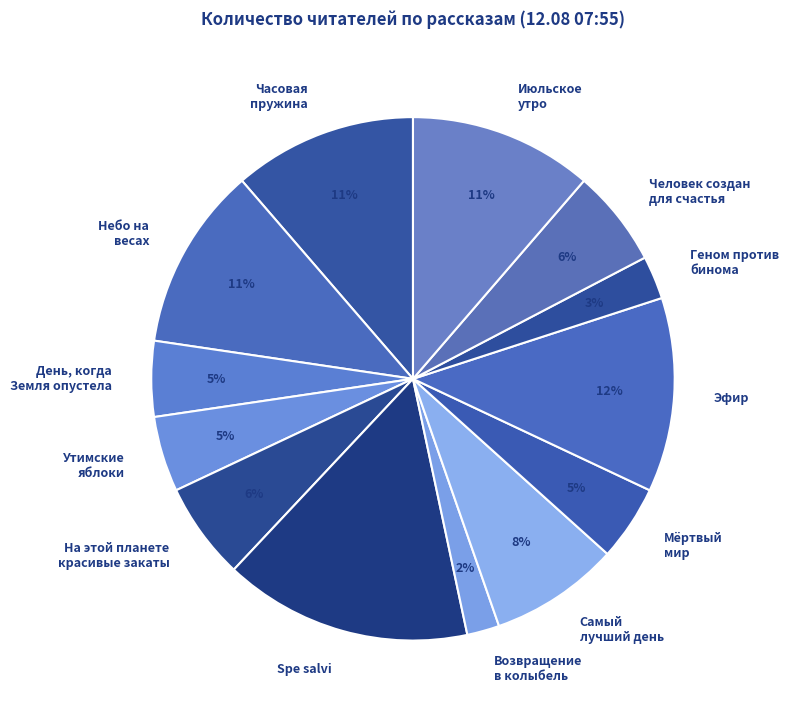

Do Эфир and Возвращение в колыбель together represent more than half of the pie?

No